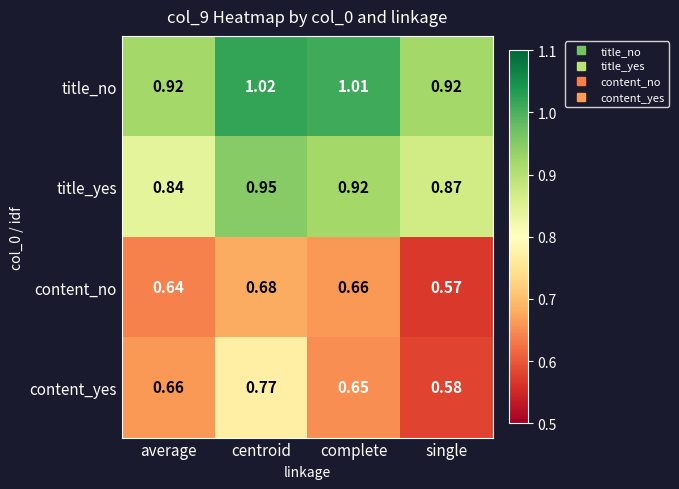

Which series changed the most between centroid and complete?

content_yes